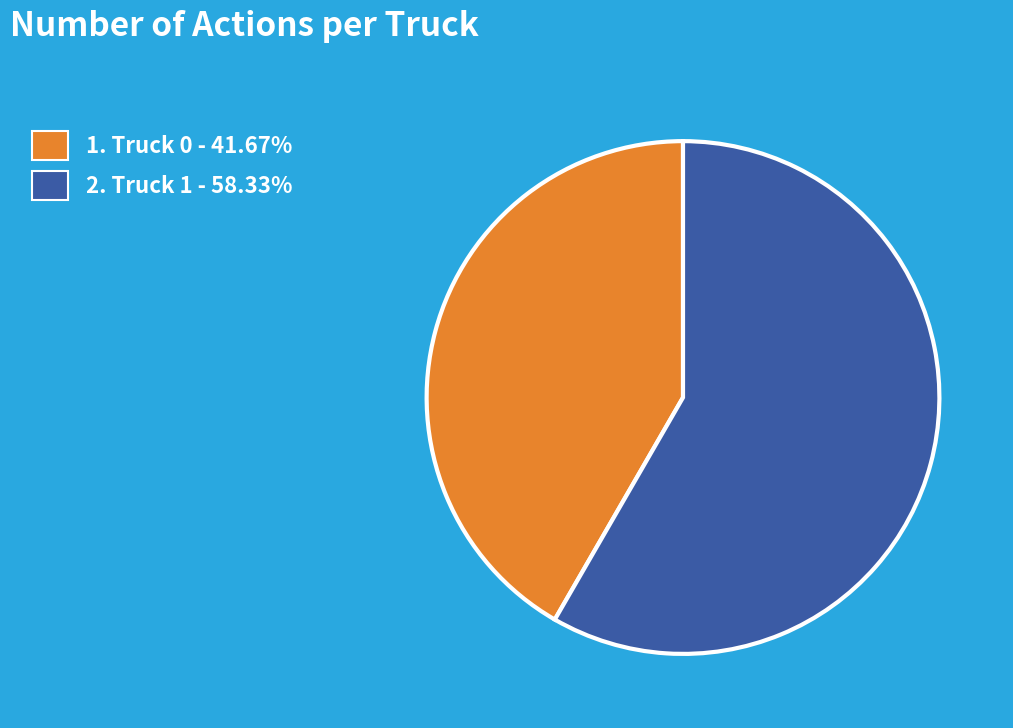

Does any single category account for the majority?

Yes